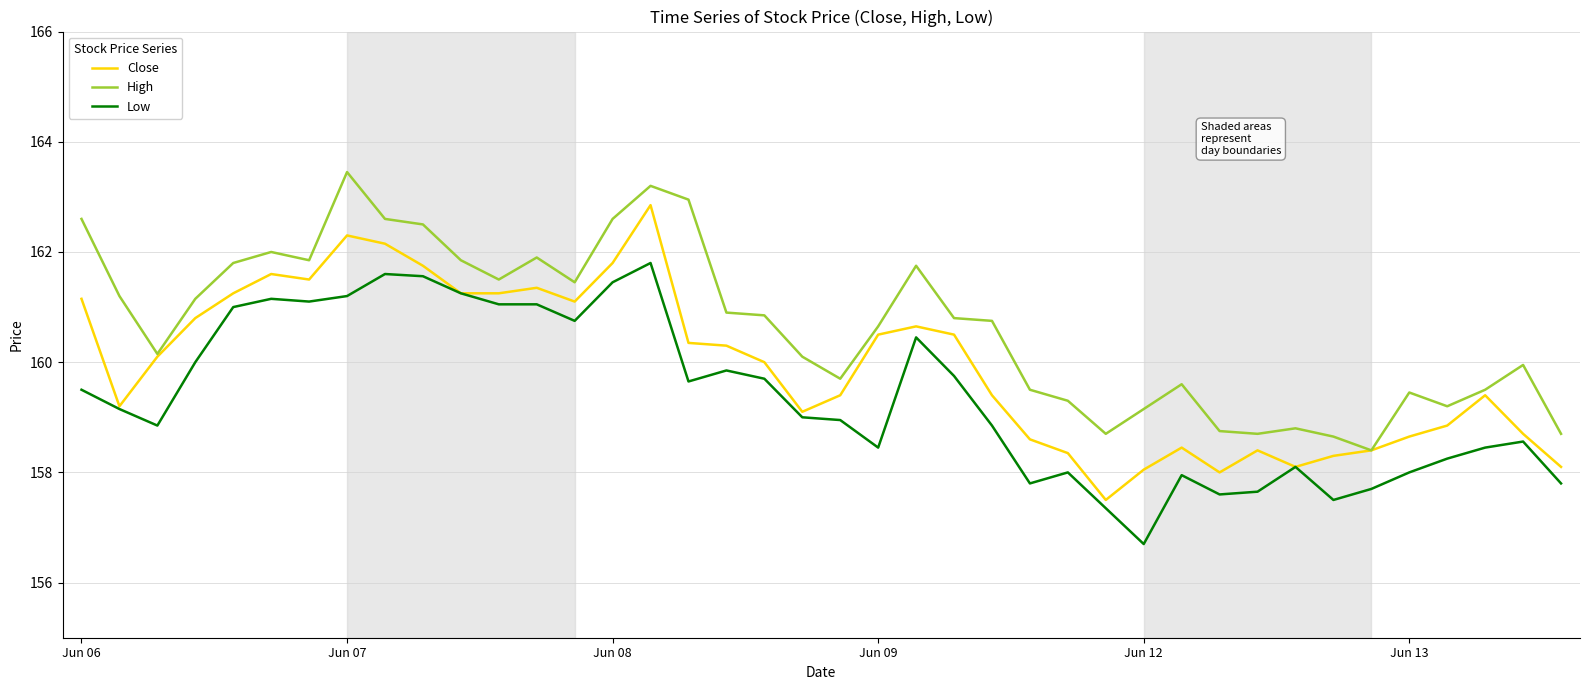

True or false: Low and High cross at least once.

False